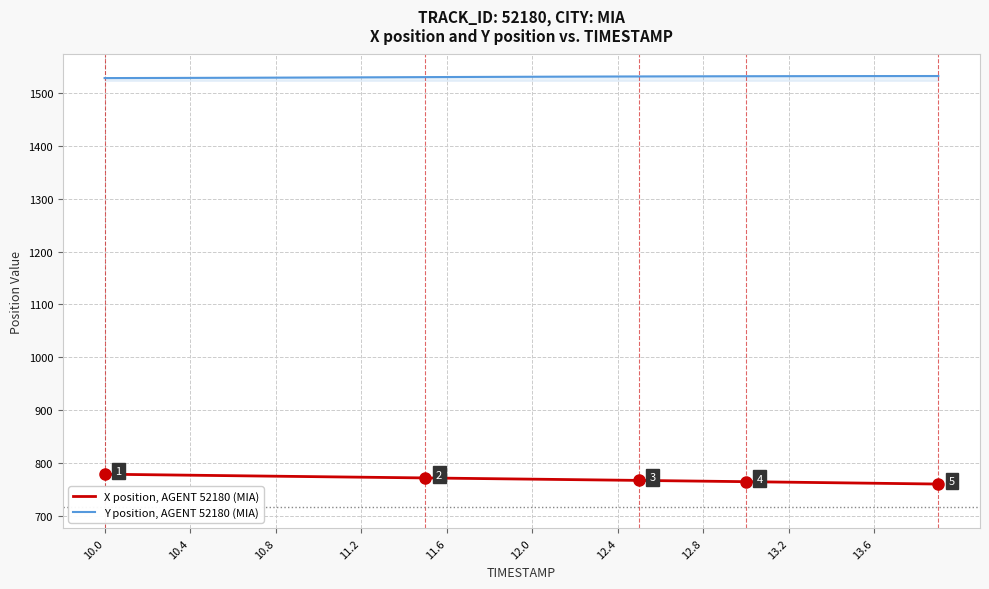

True or false: Y position, AGENT 52180 (MIA) and X position, AGENT 52180 (MIA) intersect in this chart.

False